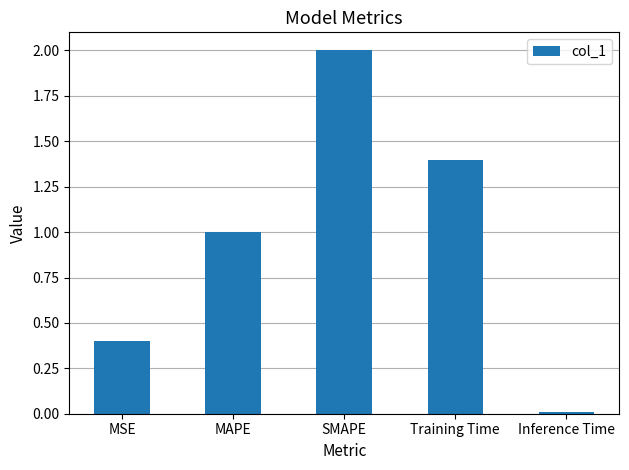

Between SMAPE and MAPE, which is larger?

SMAPE